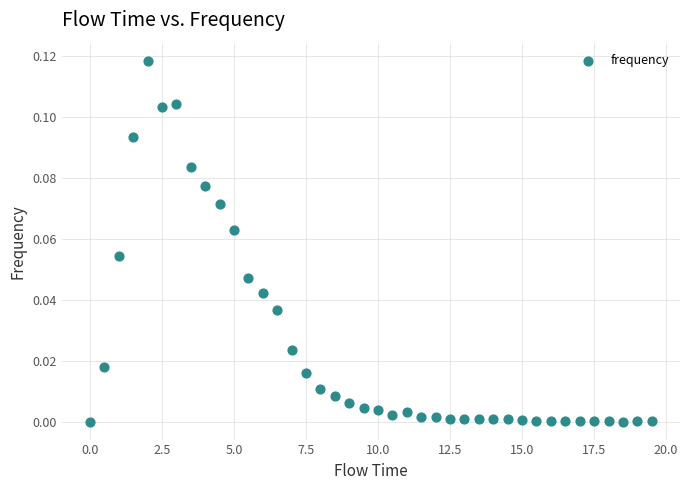

What is the range of X values (max minus min)?

19.5